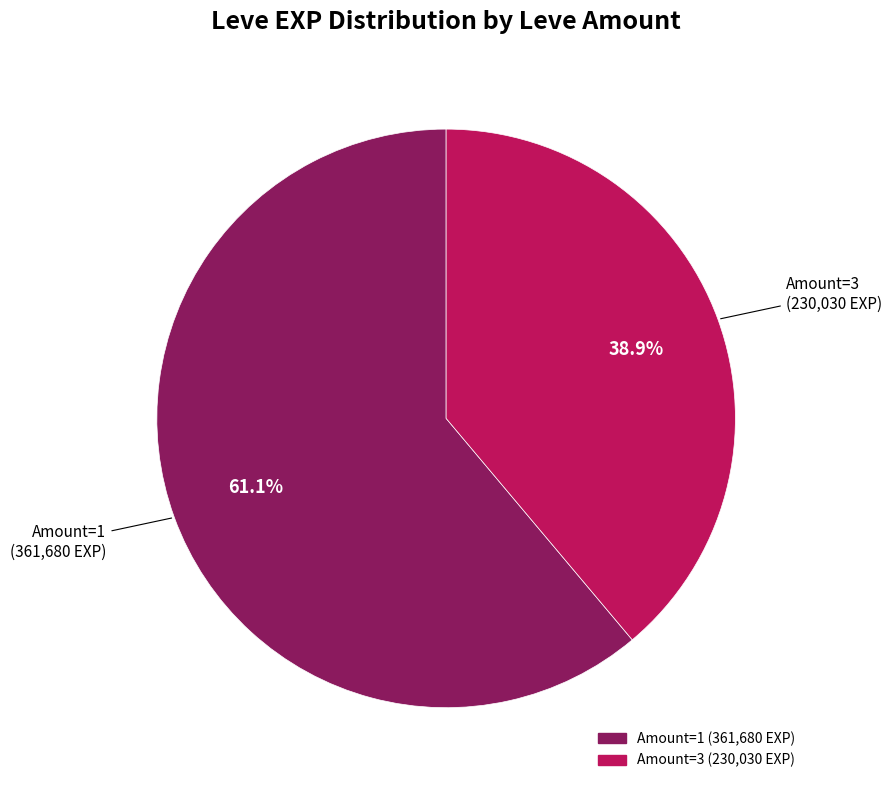

To the nearest percent, what is the difference between the largest and smallest slice percentages?

22%